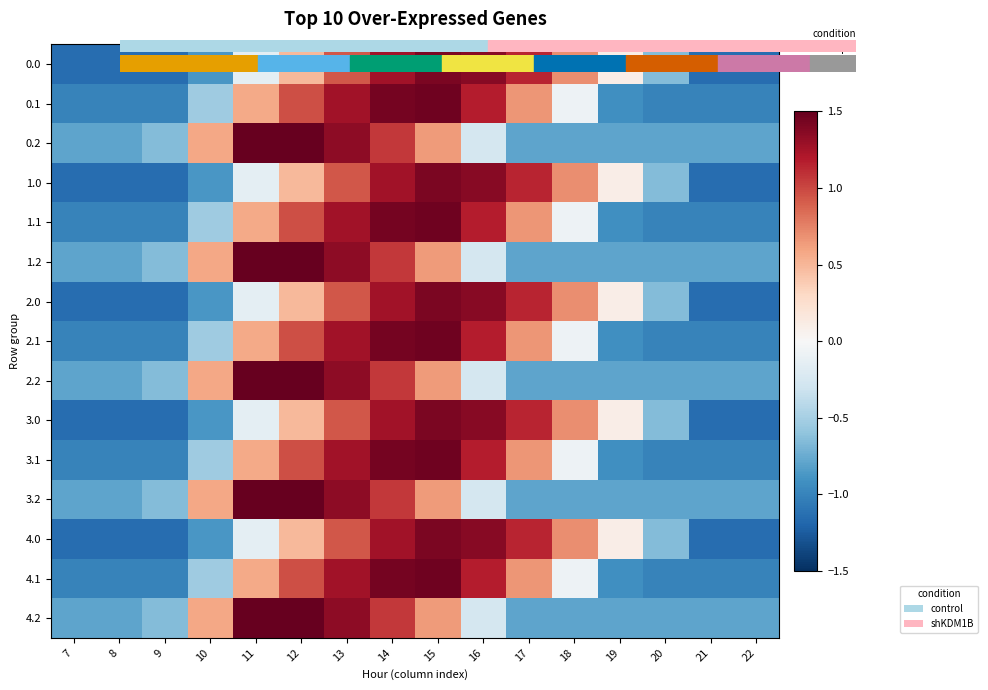

What is the total value across all series at 16?

11.4